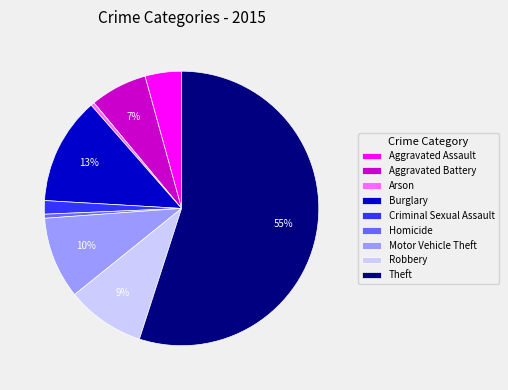

Does Robbery represent more than half of the total?

No